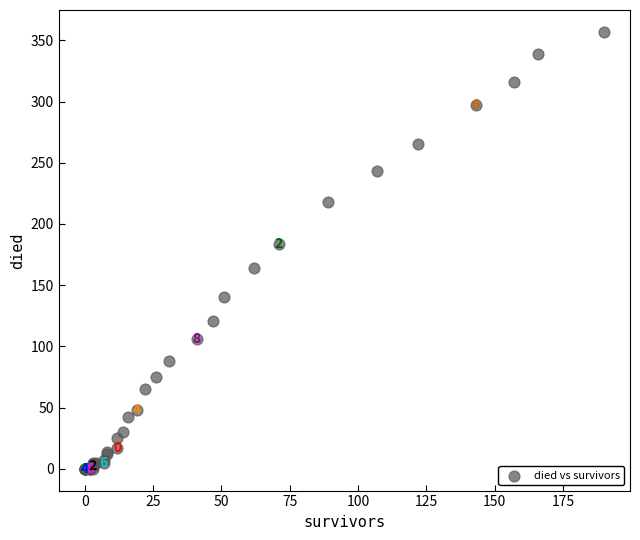

What Y value in the scatter plot is closest to 178?

184